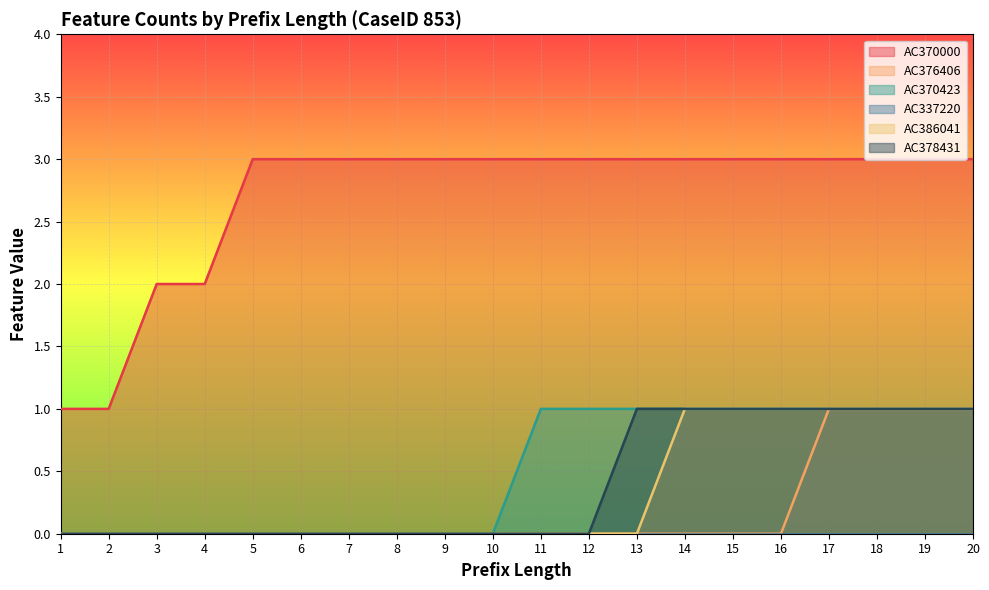

What is the spread (max minus min) of values at 14?

3